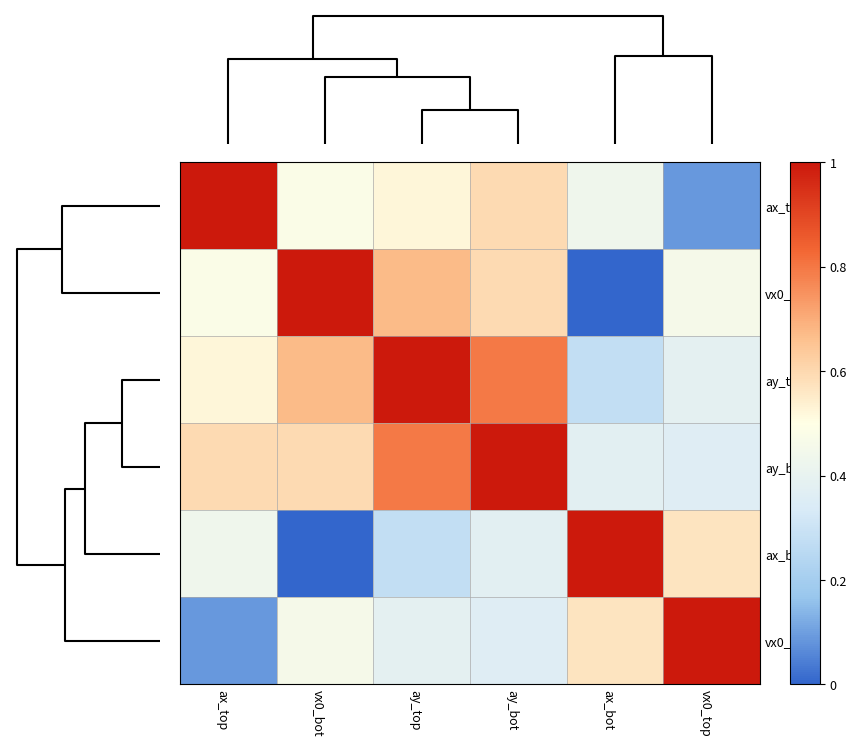

At how many categories does at least one series exceed 0?

6